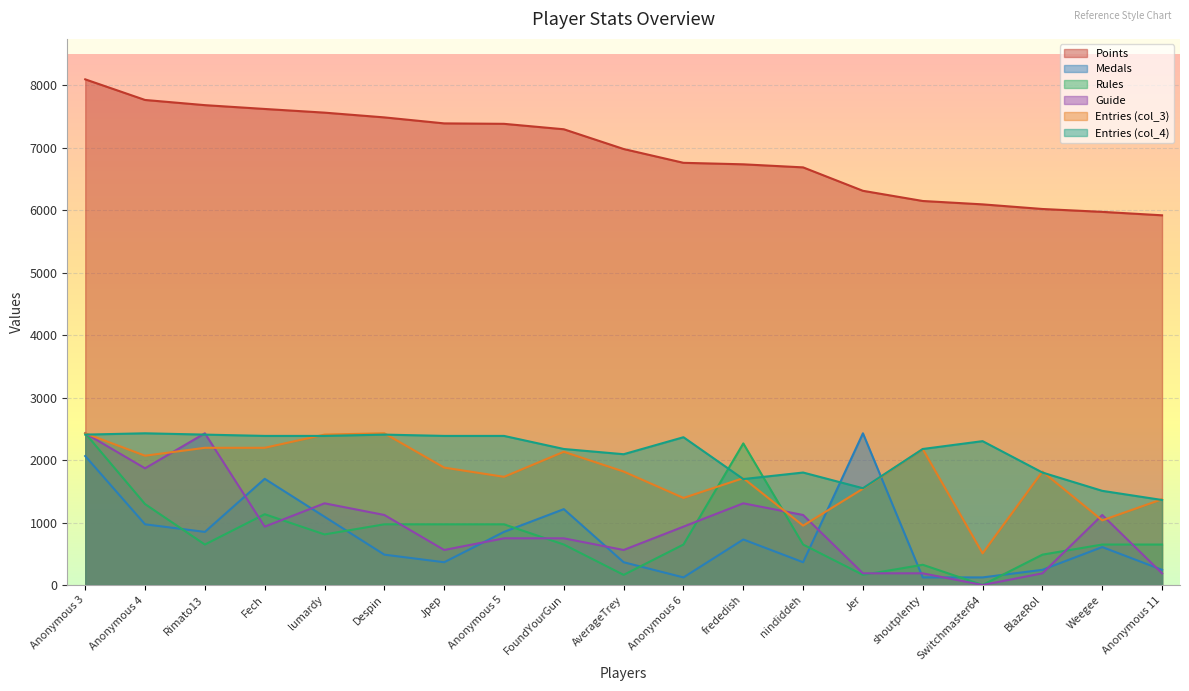

What position from the right is Rimato13?

17